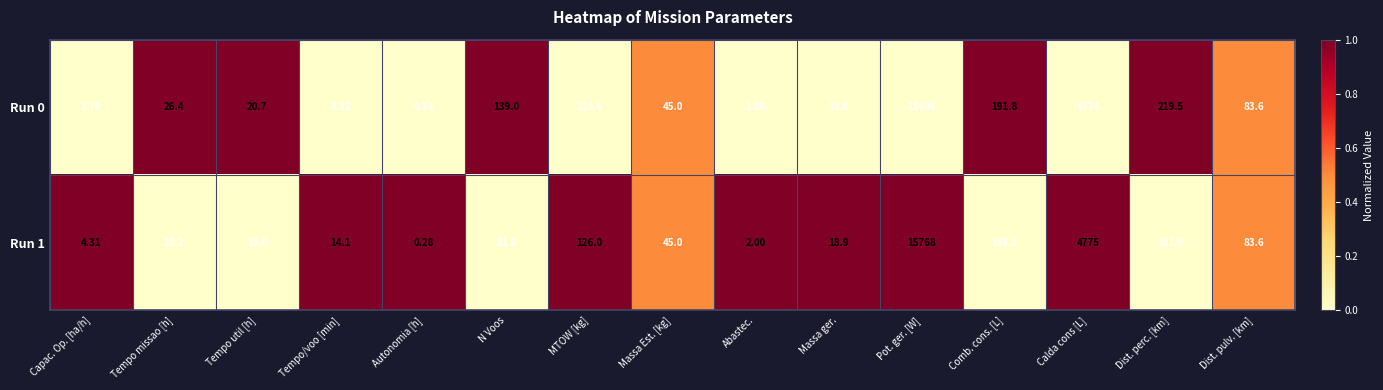

Which series has the largest total across all categories?

Run 1